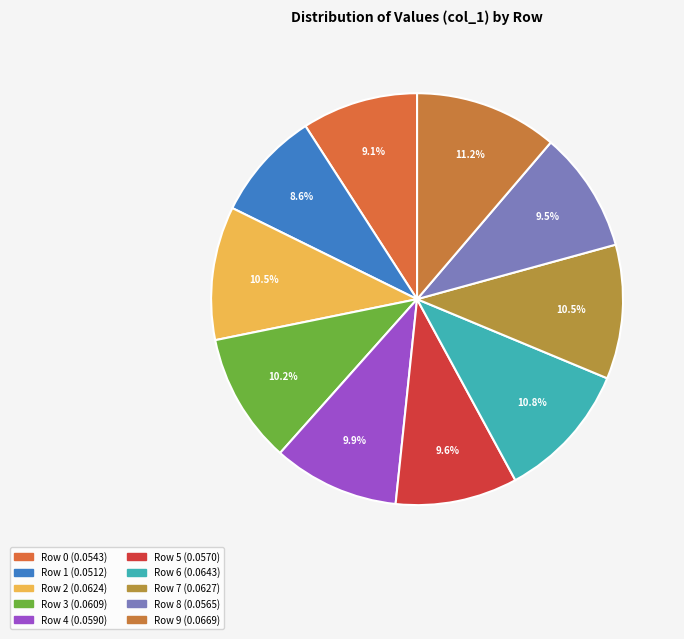

Which slice is the largest?

9